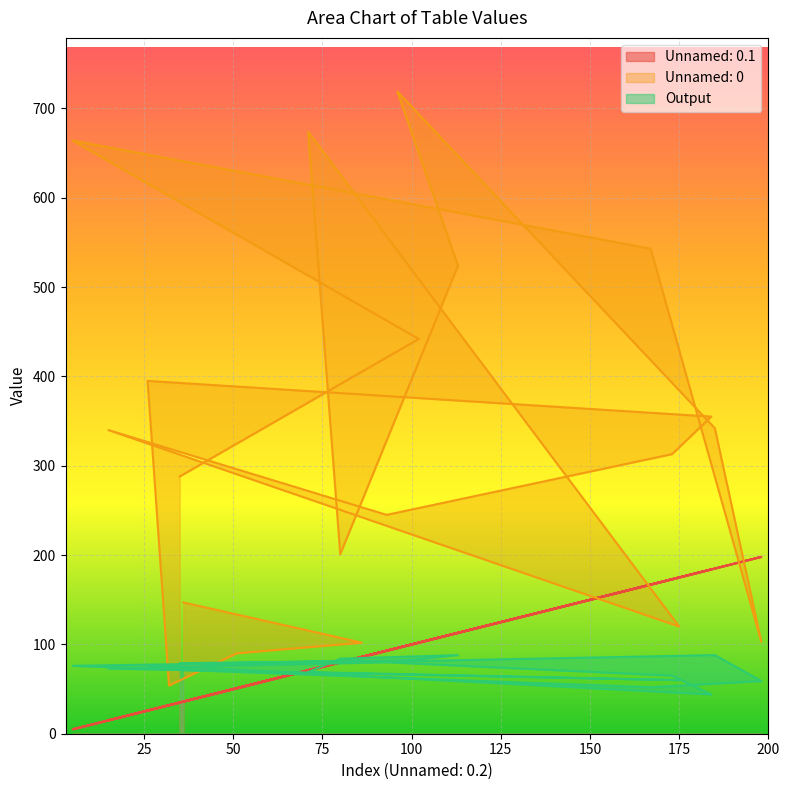

What is the highest value of the Unnamed: 0.1 series?

198